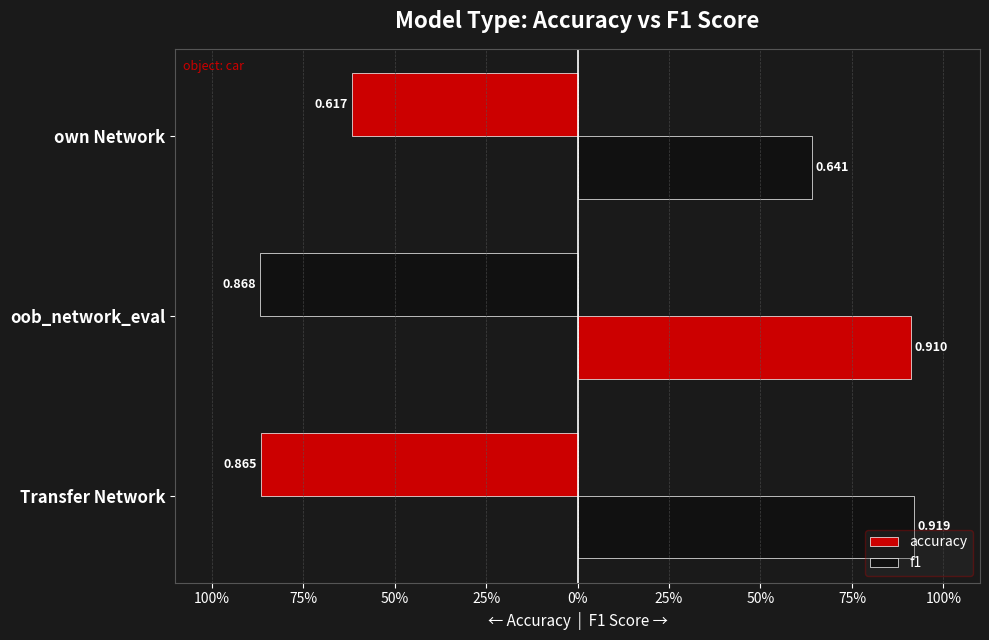

How many groups of bars are there?

3